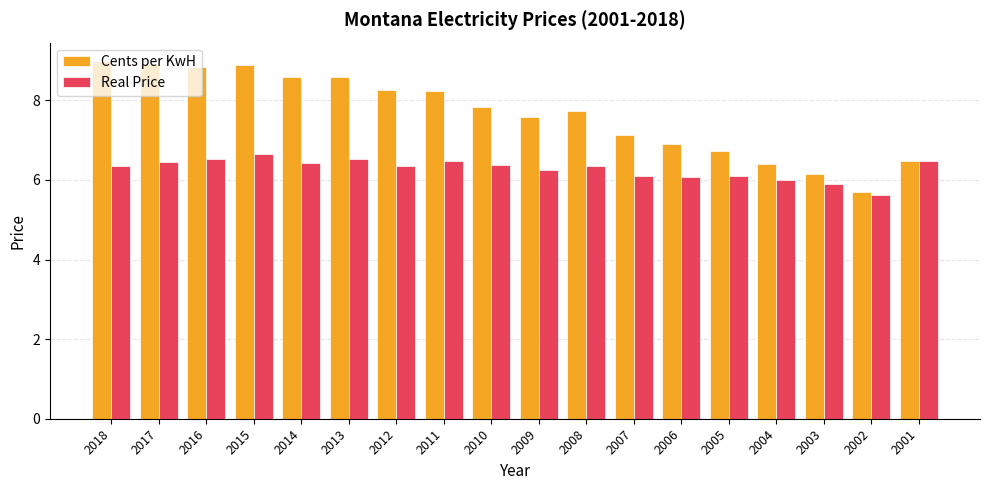

Which series has the largest total across all categories?

Cents per KwH